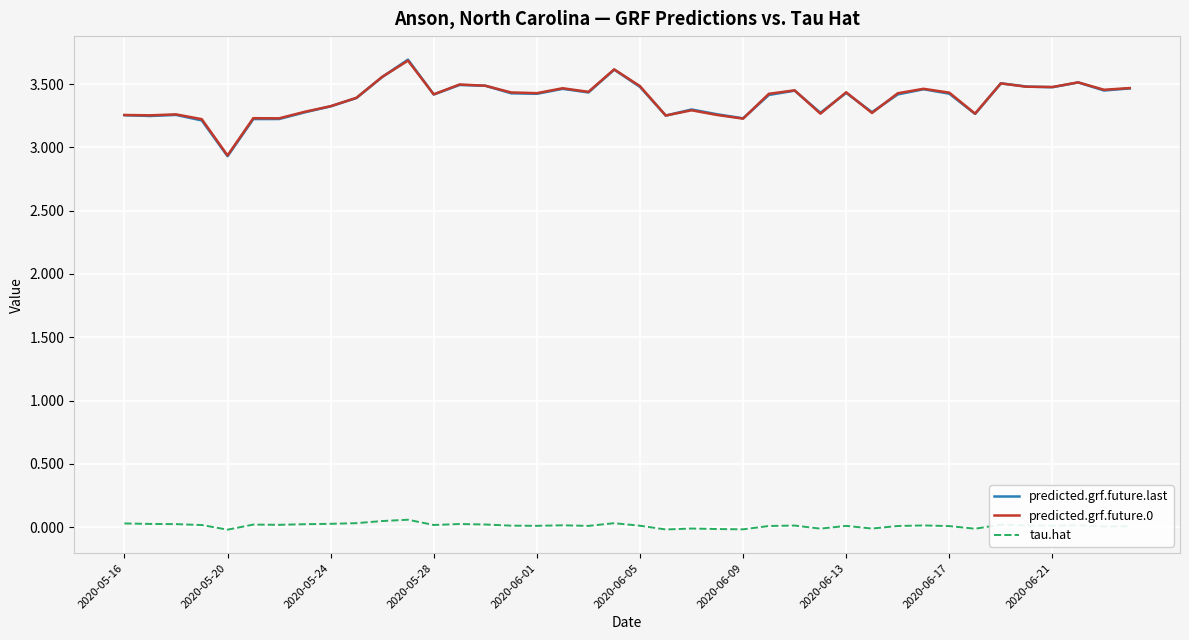

What are all the series names shown in the legend?

predicted.grf.future.last, predicted.grf.future.0, tau.hat